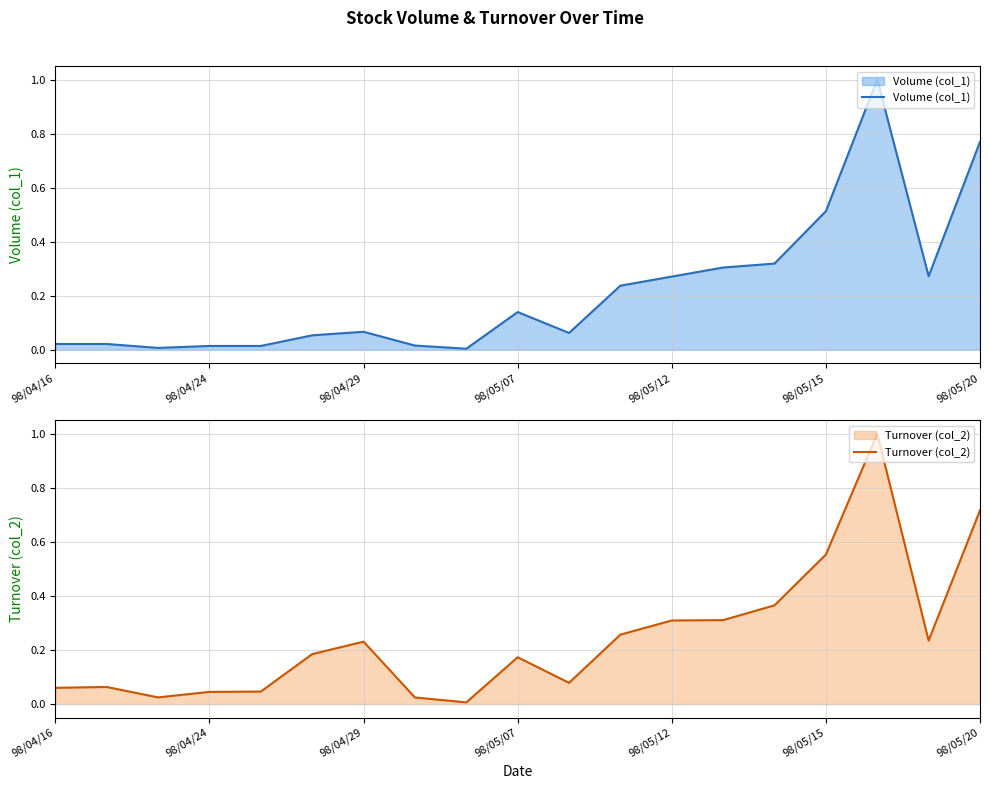

At which category is the sum across all series the highest?

16